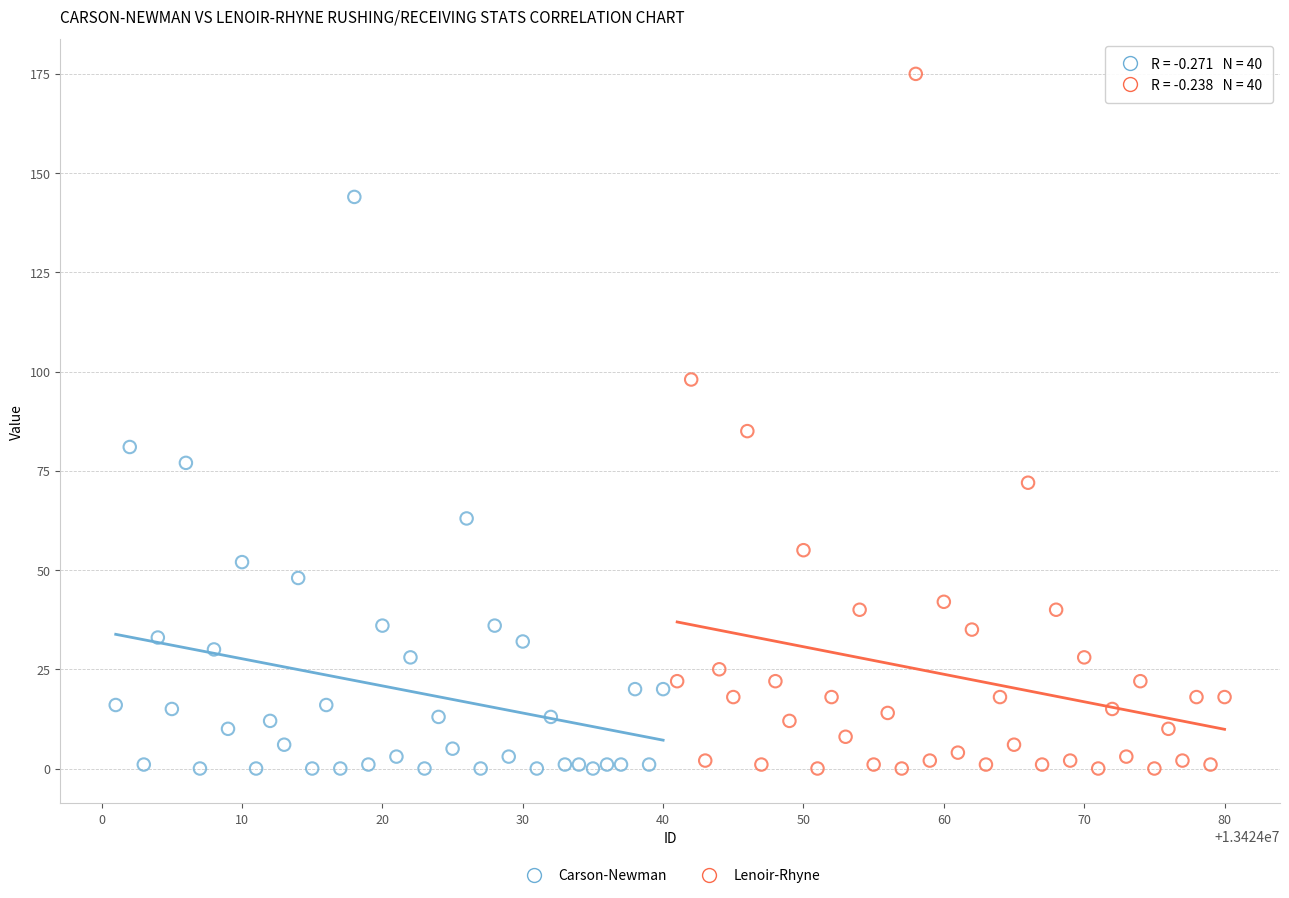

Which series has the widest spread of Y values?

Lenoir-Rhyne